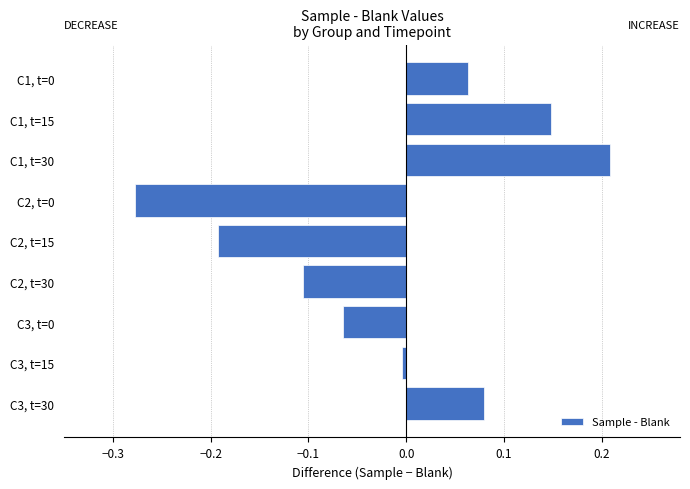

What position from the top is C1, t=15?

2